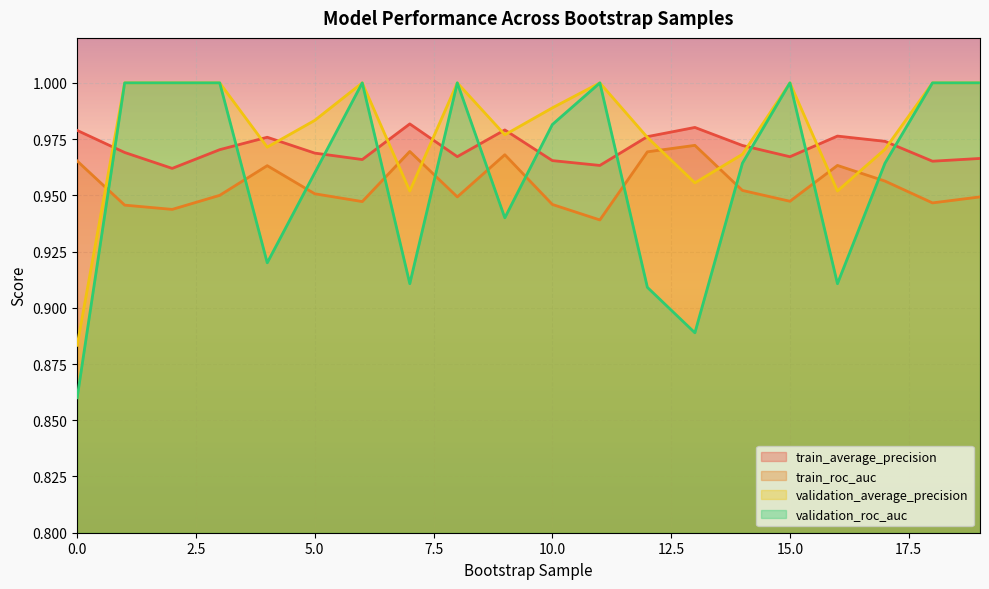

Between which two adjacent categories do validation_average_precision and train_average_precision first intersect?

0 and 1